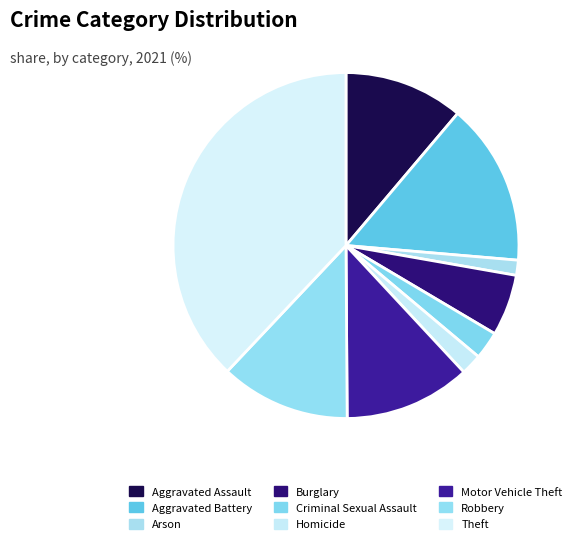

To the nearest percent, what portion does Homicide represent?

2%